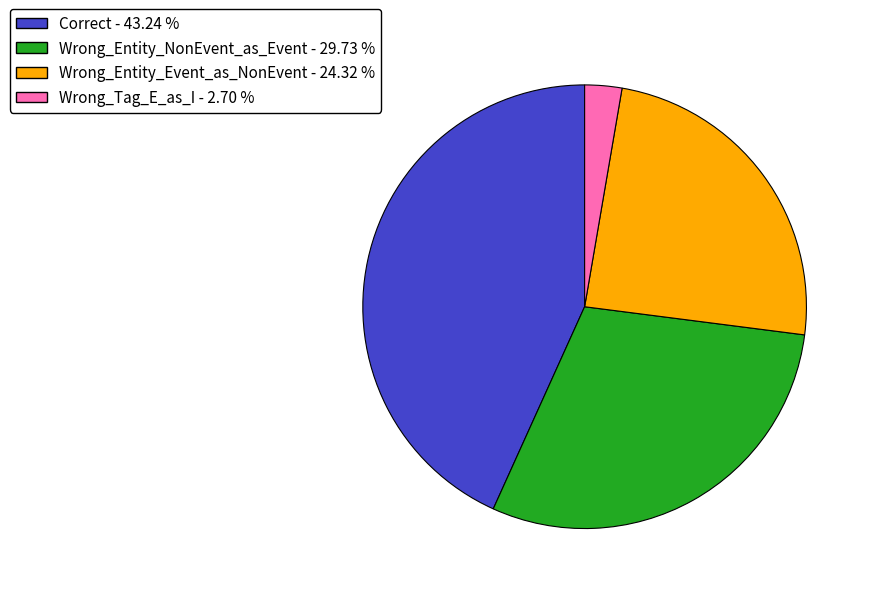

Rank the categories by value from lowest to highest.

Wrong_Tag_E_as_I, Wrong_Entity_Event_as_NonEvent, Wrong_Entity_NonEvent_as_Event, Correct